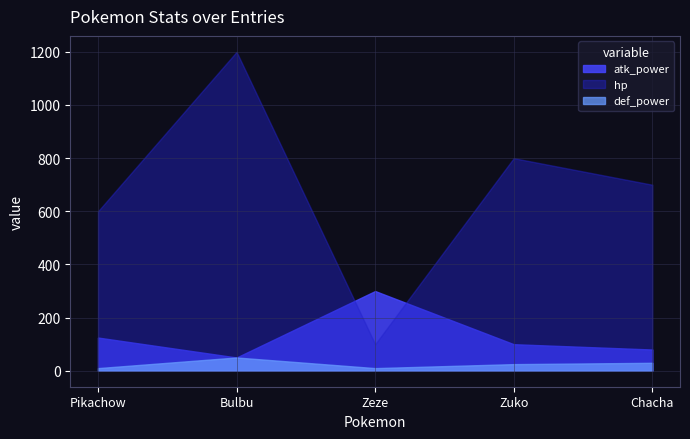

Where is the first local maximum for def_power?

Bulbu